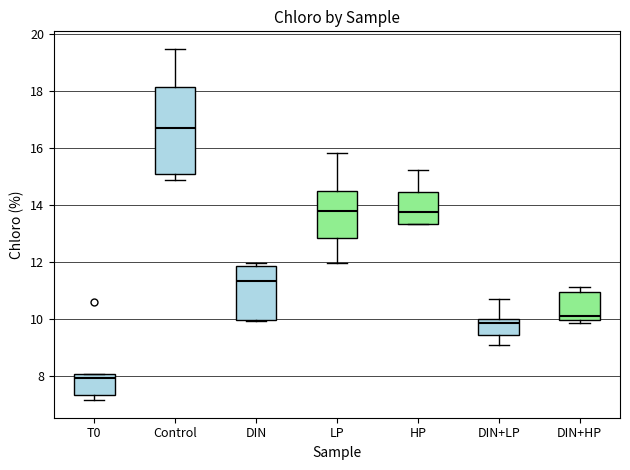

Reading left to right, read every box against the y-axis: the position of its median line, the range the box covers, and the ends of its whiskers. The values are not printed on the chart, so give them approximately, as read against the axis.

T0: median 8.0 (just below the box's upper edge), box 7.4 to 8.0, whiskers 7.2 to 8.0
Control: median 16.8, box 15.2 to 18.2, whiskers 14.8 to 19.4
DIN: median 11.4, box 10.0 to 11.8, whiskers 10.0 to 12.0
LP: median 13.8, box 12.8 to 14.4, whiskers 12.0 to 15.8
HP: median 13.8, box 13.4 to 14.4, whiskers 13.4 to 15.2
DIN+LP: median 9.8, box 9.4 to 10.0, whiskers 9.0 to 10.6
DIN+HP: median 10.2, box 10.0 to 11.0, whiskers 9.8 to 11.2